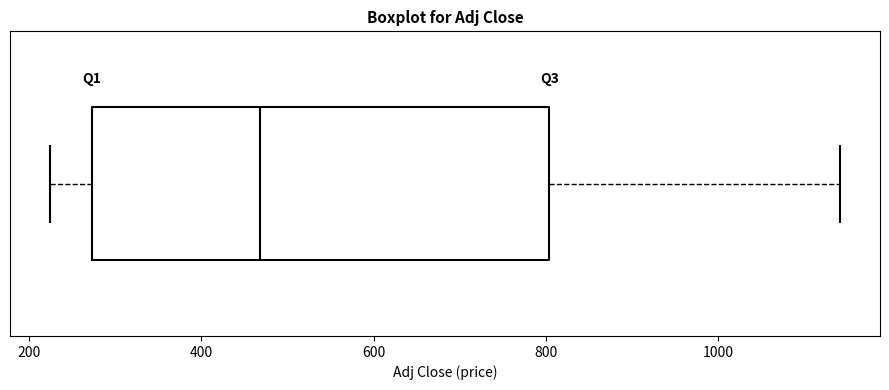

Transcribe this box plot: give where the median line is, the range the box spans, and where the two whiskers end, as read against the x-axis. The values are not printed on the chart, so give them approximately, as read against the axis.

median 460, box 280 to 800, whiskers 220 to 1140